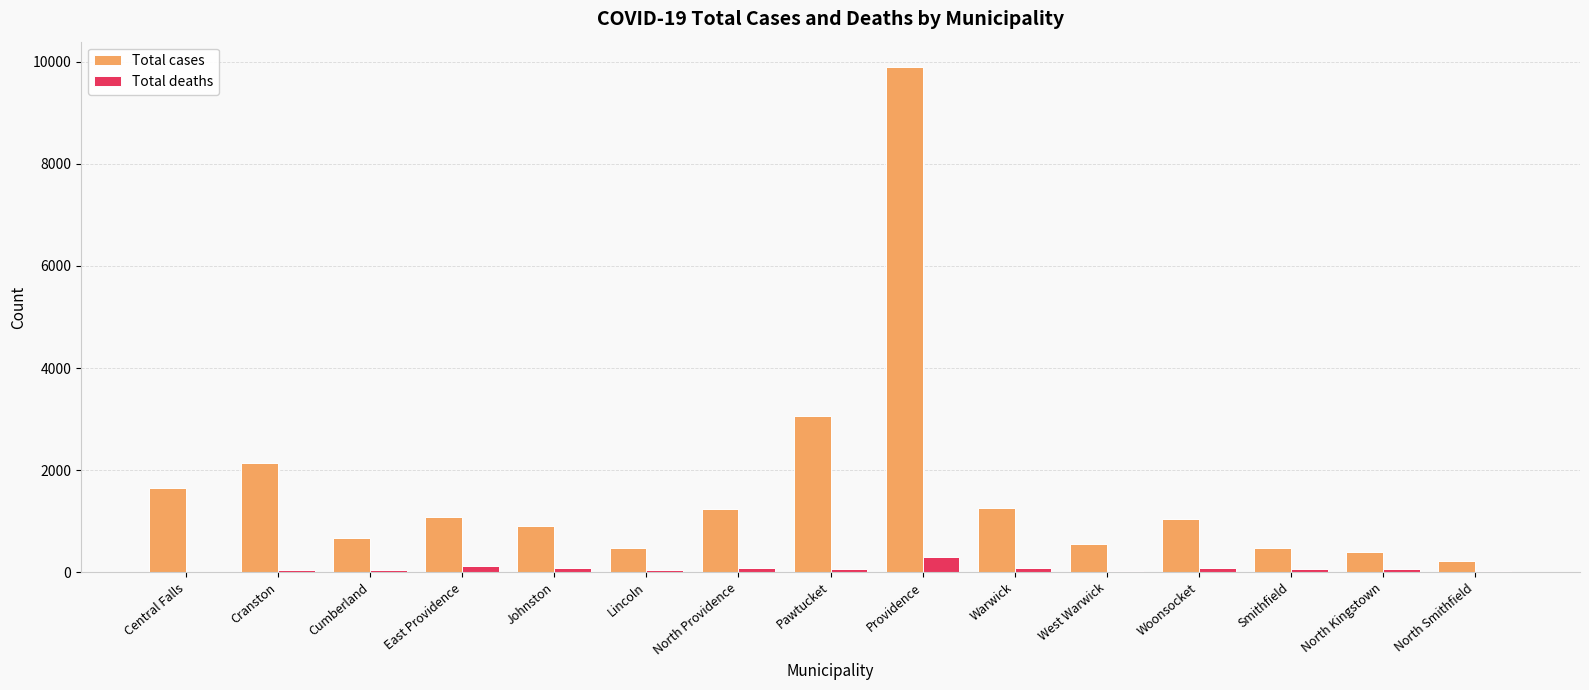

True or false: Total cases has a value of 3060 at Pawtucket.

True